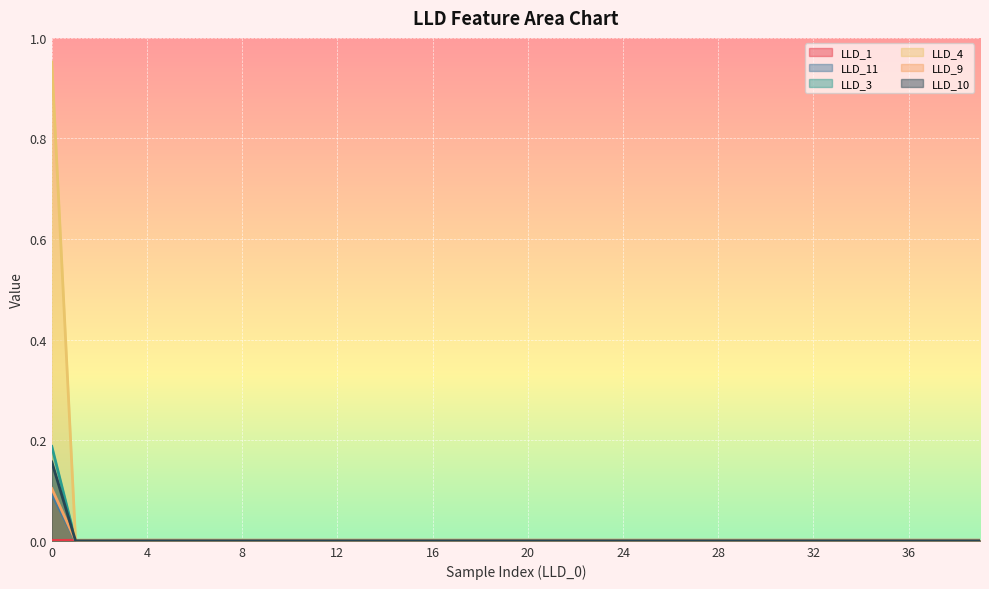

Which series has the widest spread of values?

LLD_4